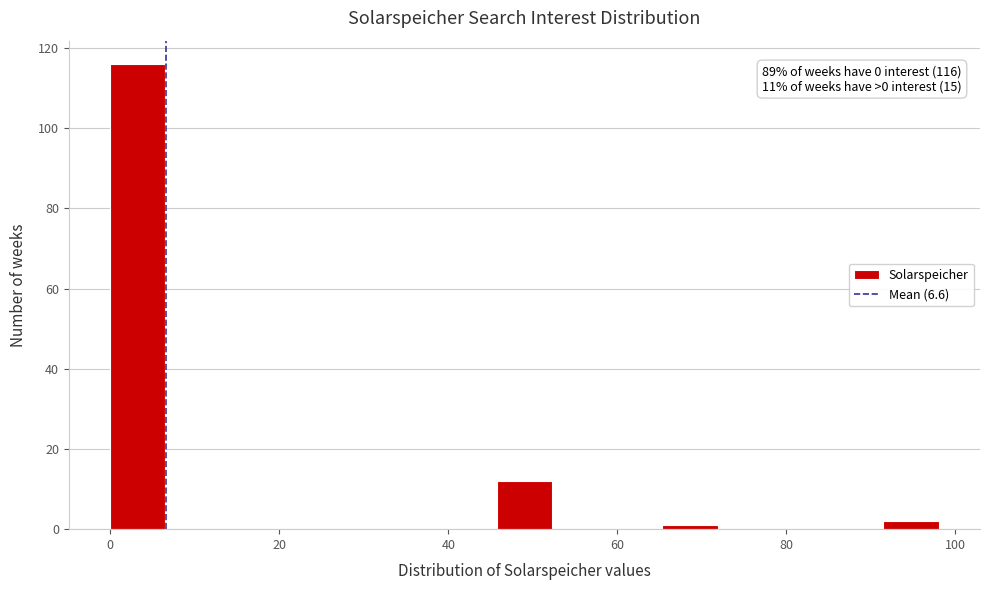

Around what value on the x-axis is the tallest bar? Give the approximate position of its centre, as read against the axis.

4